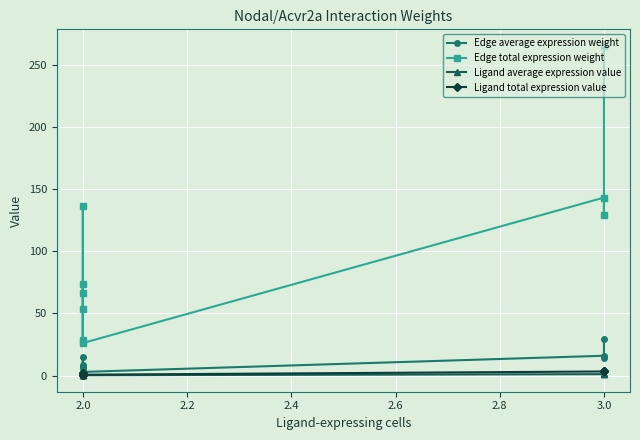

What are all the series names shown in the legend?

Edge average expression weight, Edge total expression weight, Ligand average expression value, Ligand total expression value